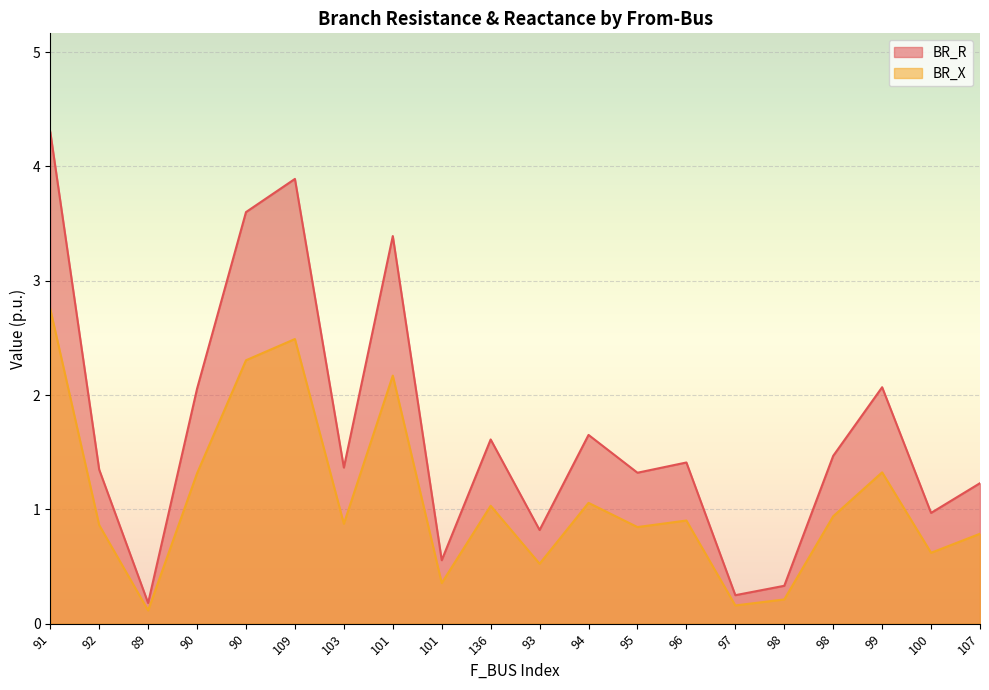

Reading left to right, transcribe all the data shown in this chart.

BR_R: 4.3	1.3	0.2	2.1	3.6	3.9	1.4	3.4	0.6	1.6	0.8	1.7	1.3	1.4	0.2	0.3	1.5	2.1	1.0	1.2
BR_X: 2.8	0.9	0.1	1.3	2.3	2.5	0.9	2.2	0.4	1.0	0.5	1.1	0.8	0.9	0.2	0.2	0.9	1.3	0.6	0.8